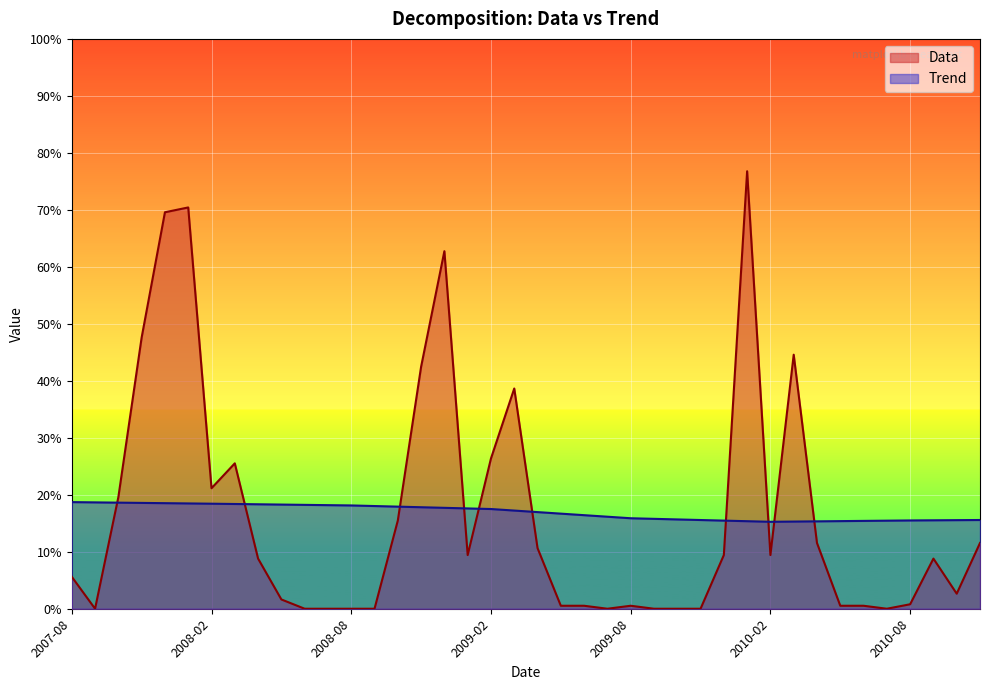

Which series has the largest range (max minus min)?

Data